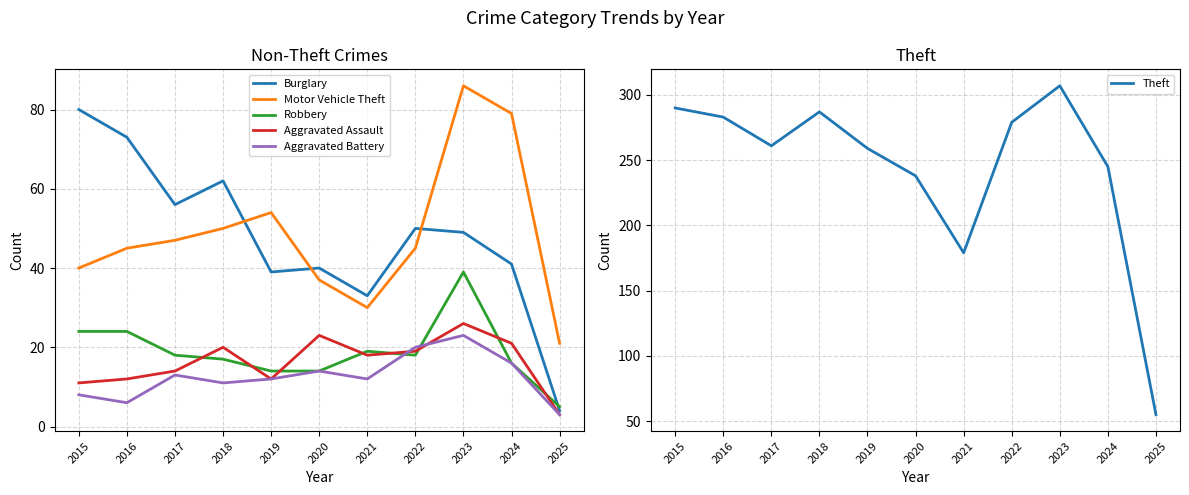

Where does the Motor Vehicle Theft series first go above 45?

2017